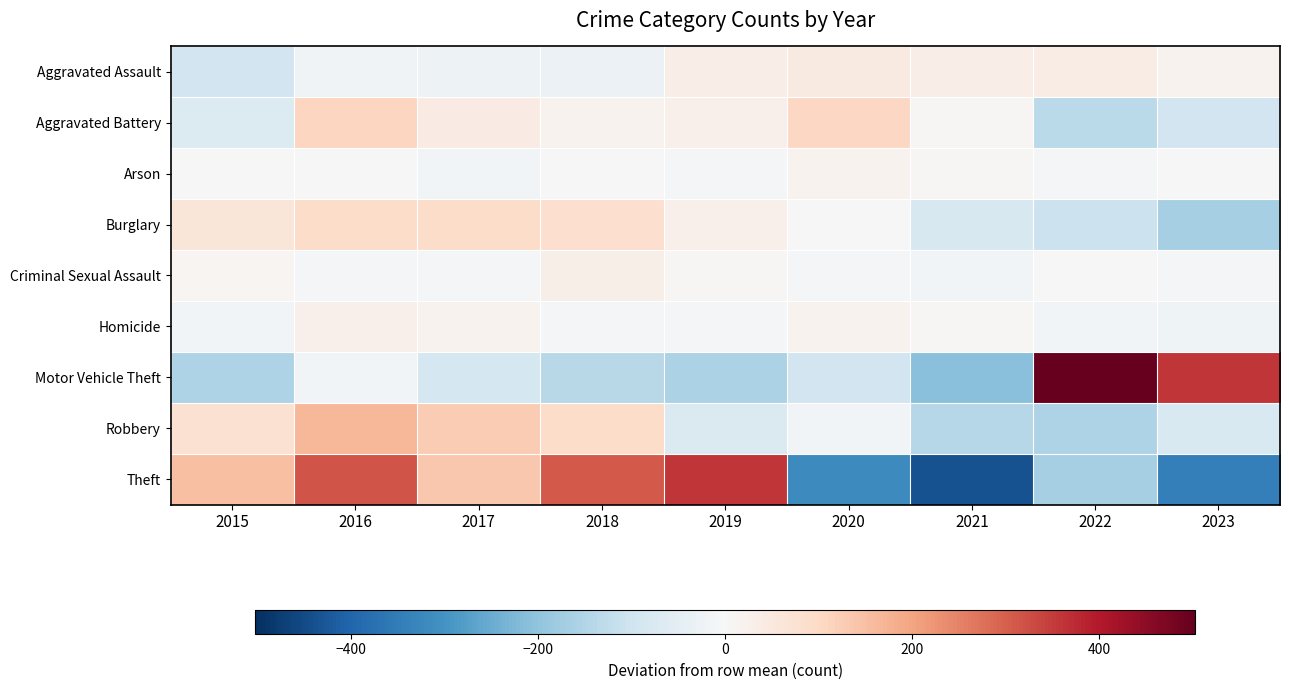

List the series in order of their peak value, lowest first.

Arson, Homicide, Criminal Sexual Assault, Aggravated Assault, Burglary, Aggravated Battery, Robbery, Theft, Motor Vehicle Theft